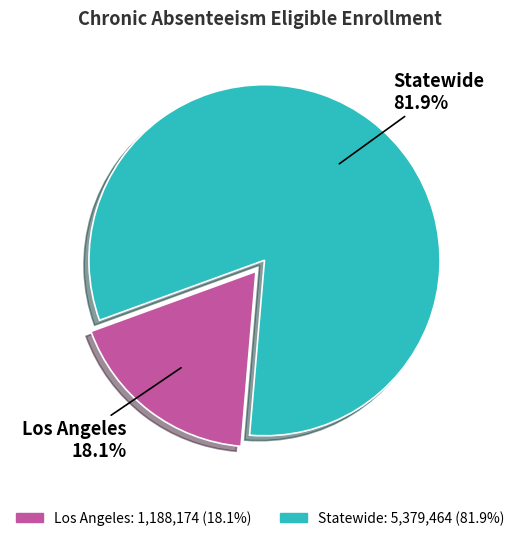

Which category has the smallest portion of the pie?

Los Angeles